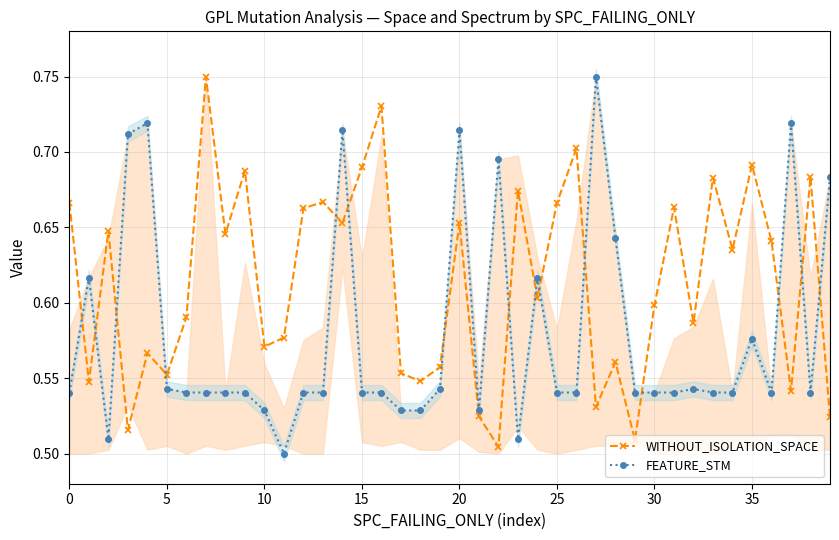

Which series has the widest spread of values?

FEATURE_STM